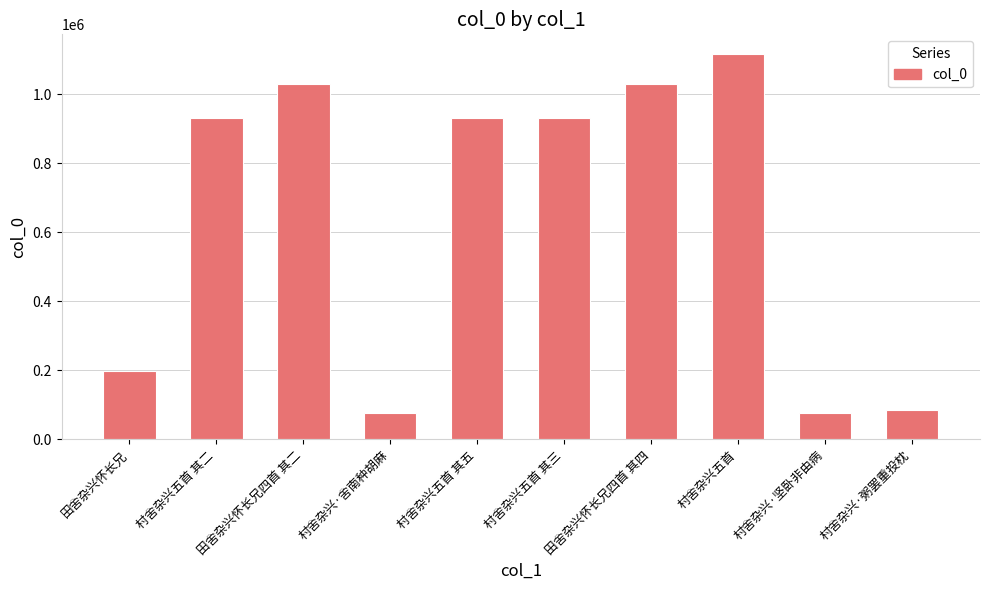

The chart shows a value of 932207 at 村舍杂兴五首 其五. True or false?

True